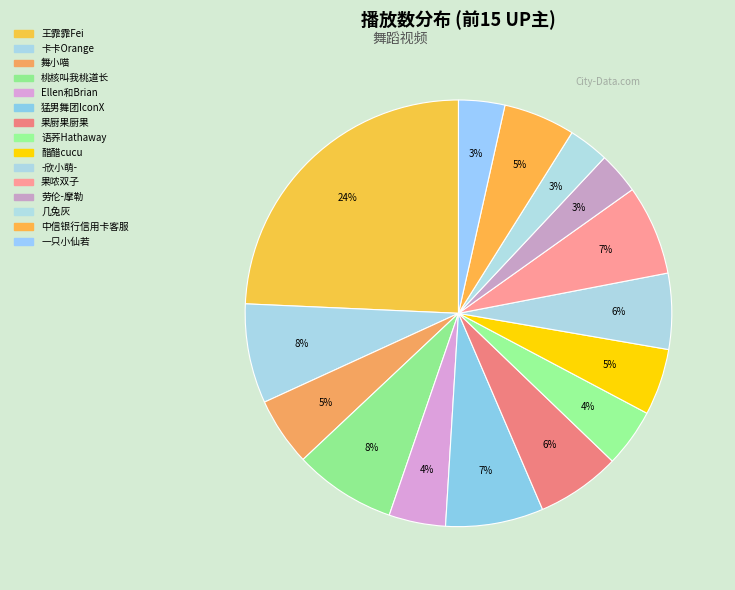

How many segments does this pie chart have?

15